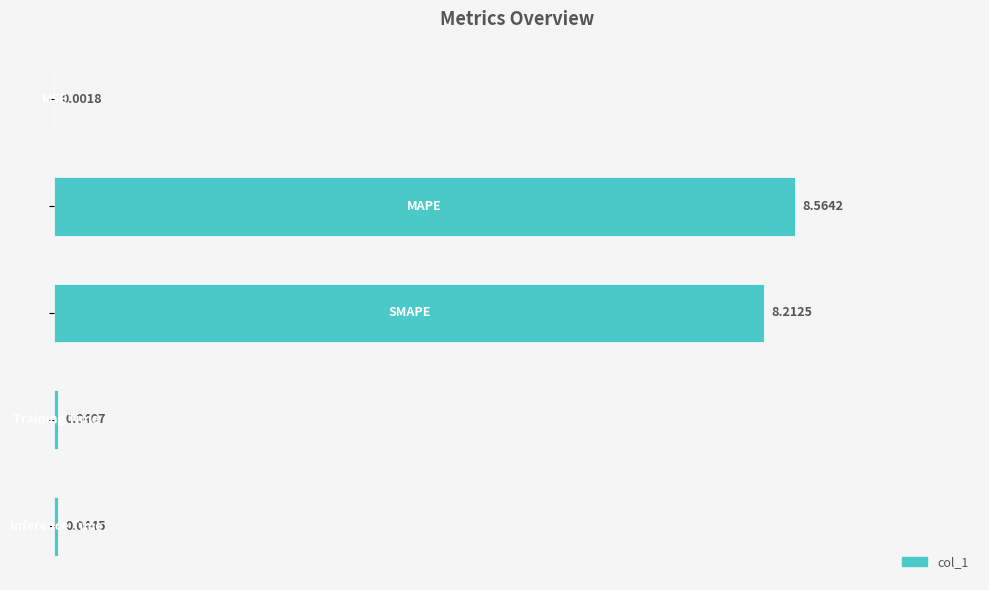

What is the sum of all values?

16.9